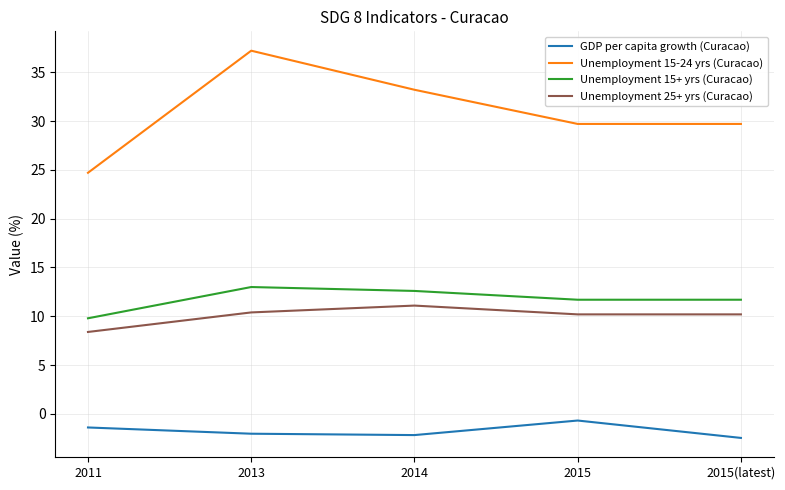

Where does the Unemployment 15+ yrs (Curacao) series first go above 11?

2013